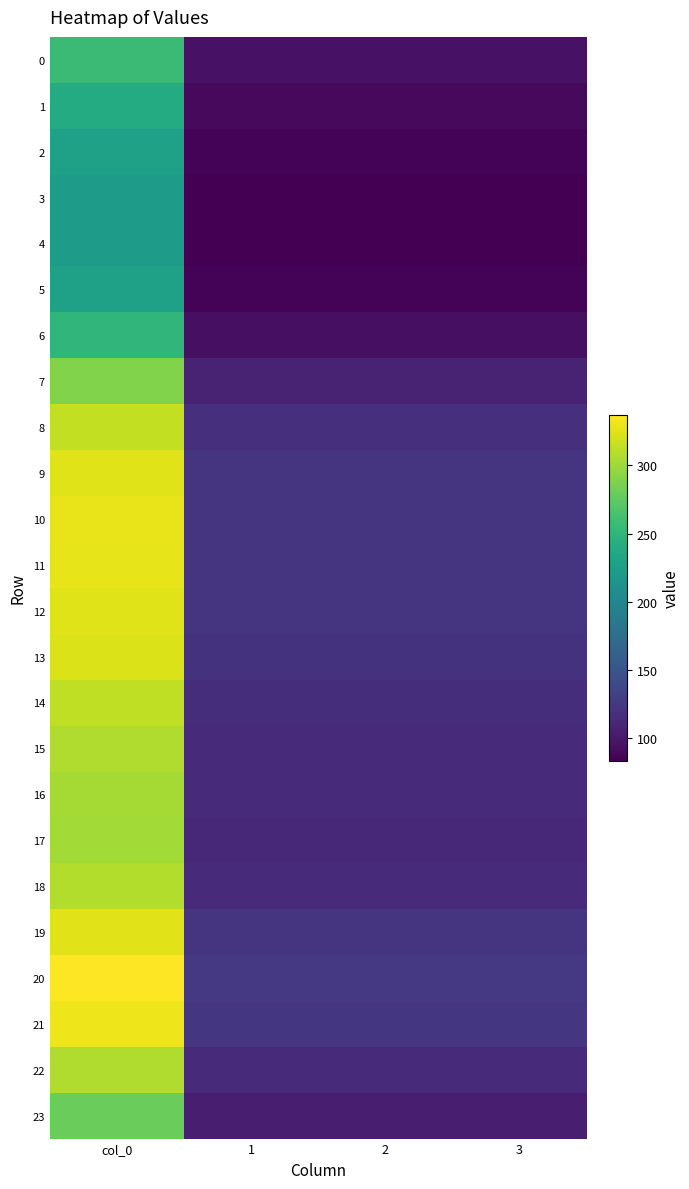

Rank the series at col_0 from highest to lowest value.

20, 21, 10, 11, 19, 12, 9, 13, 8, 14, 18, 22, 15, 16, 17, 7, 23, 0, 6, 1, 2, 5, 3, 4